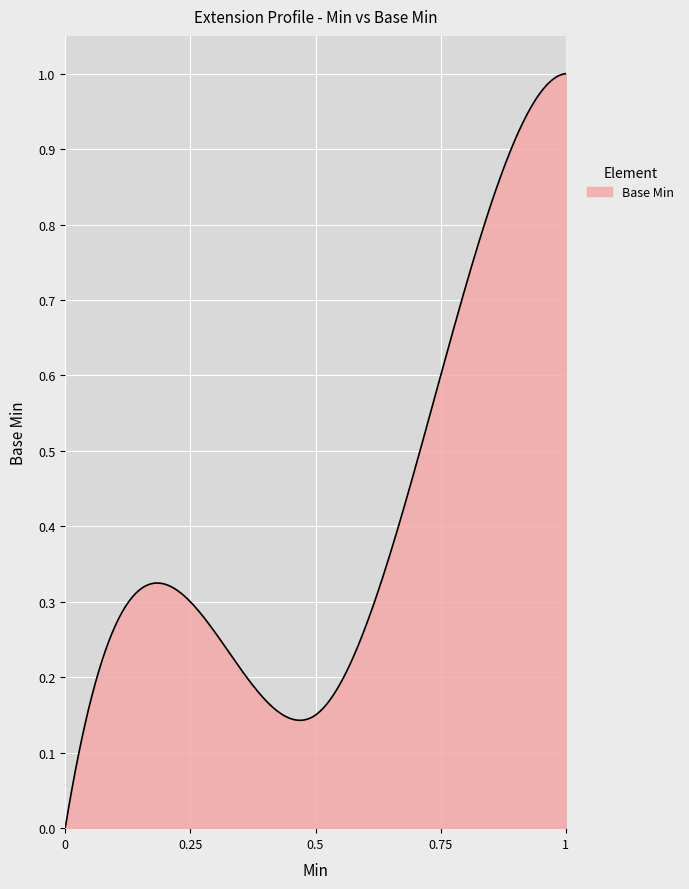

What is the difference between the maximum and minimum values?

1